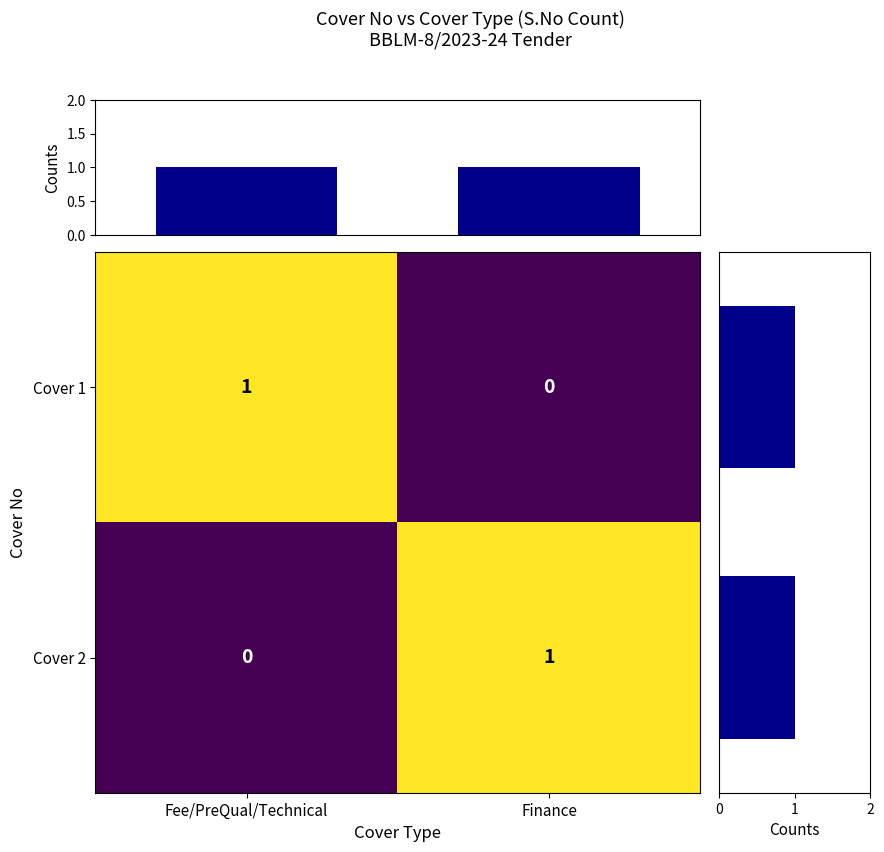

True or false: Cover 2 has a value of 0 at Fee/PreQual/Technical.

True